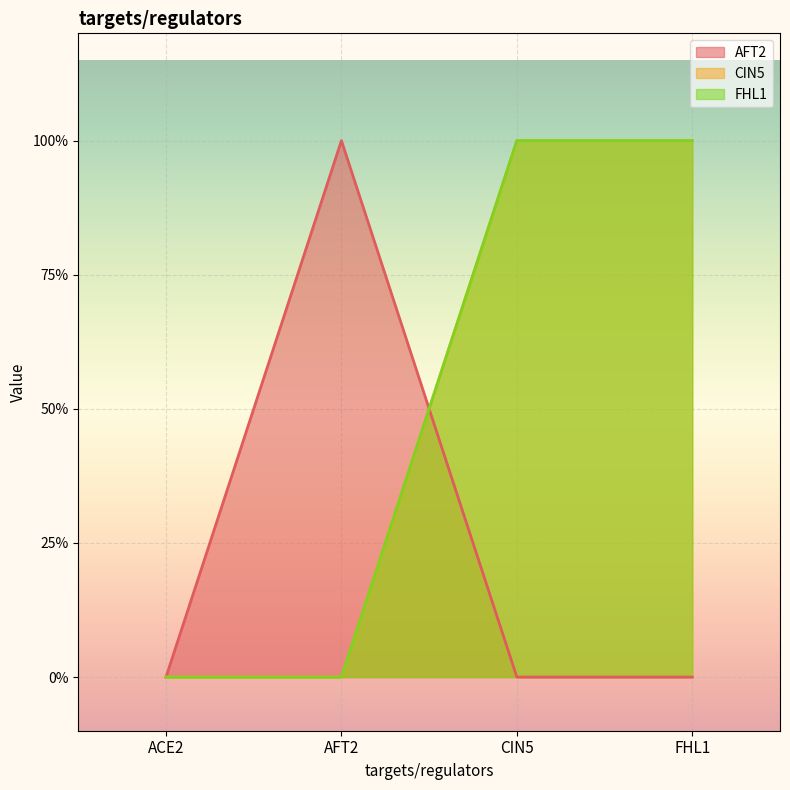

Where is FHL1 nearest to the value 0?

ACE2